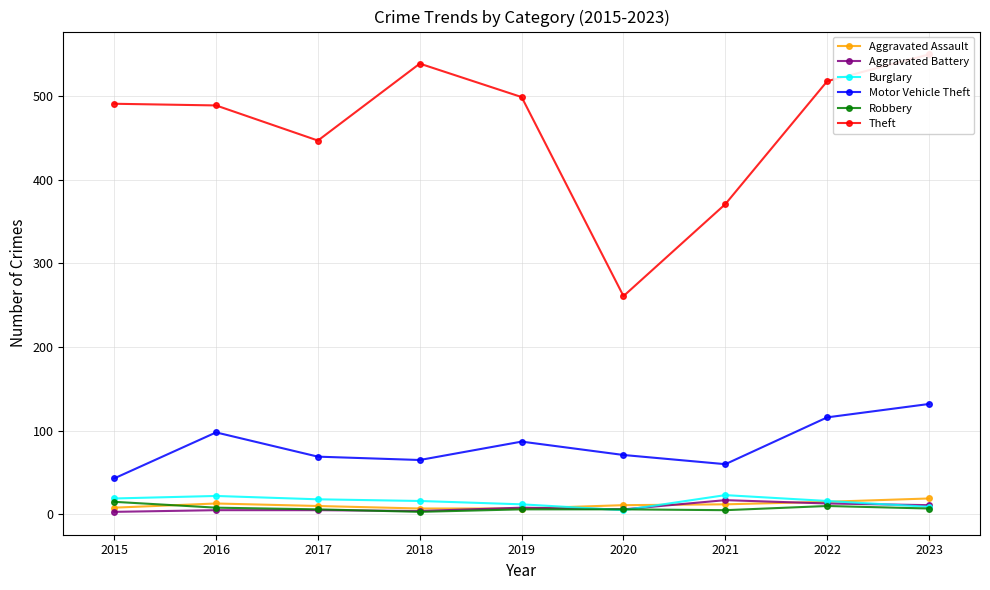

Between 2022 and 2015, which is larger?

2022